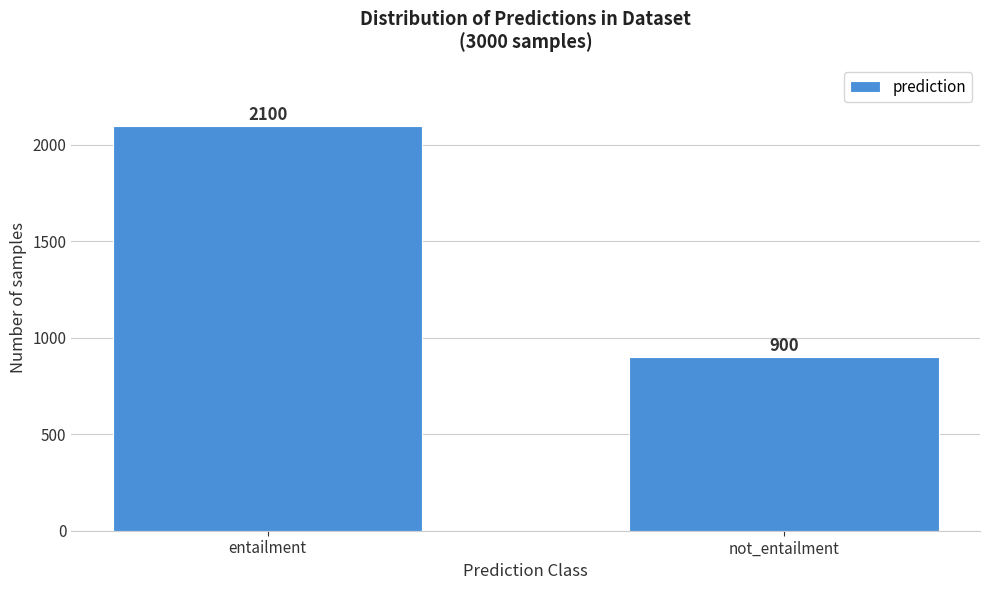

Reading left to right, what are all the values shown in this chart?

entailment=2100	not_entailment=900